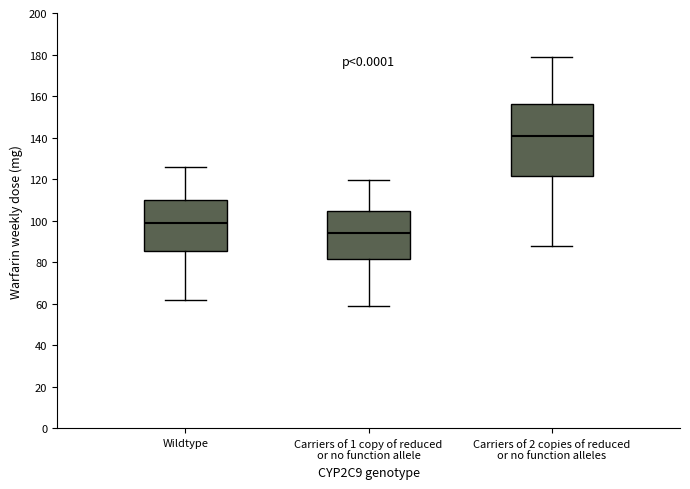

Which box's median line is the highest?

Carriers of 2 copies of reduced or no function alleles